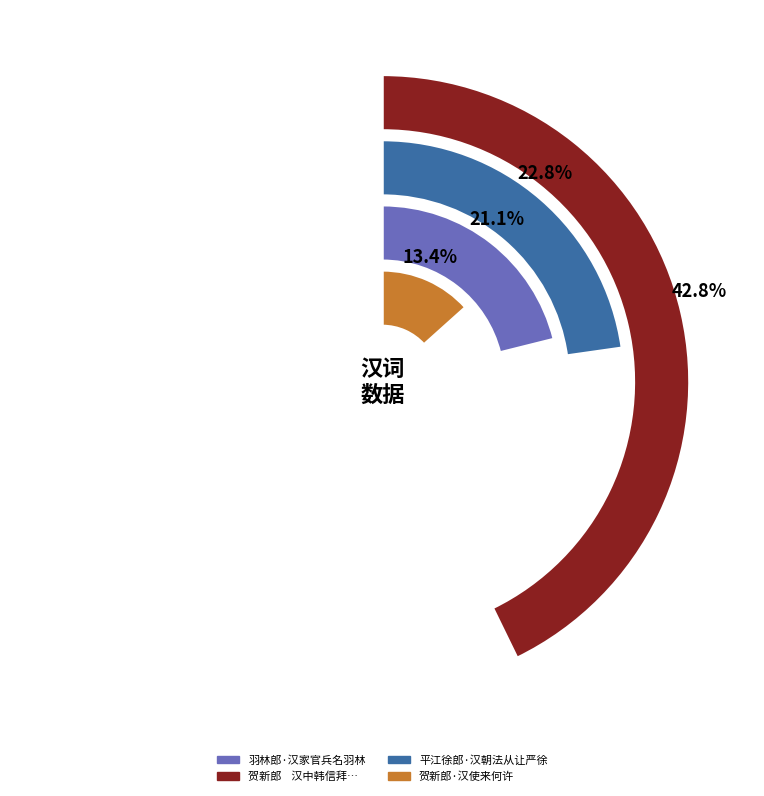

How much of the chart is everything except 羽林郎·汉家官兵名羽林?

78.9%